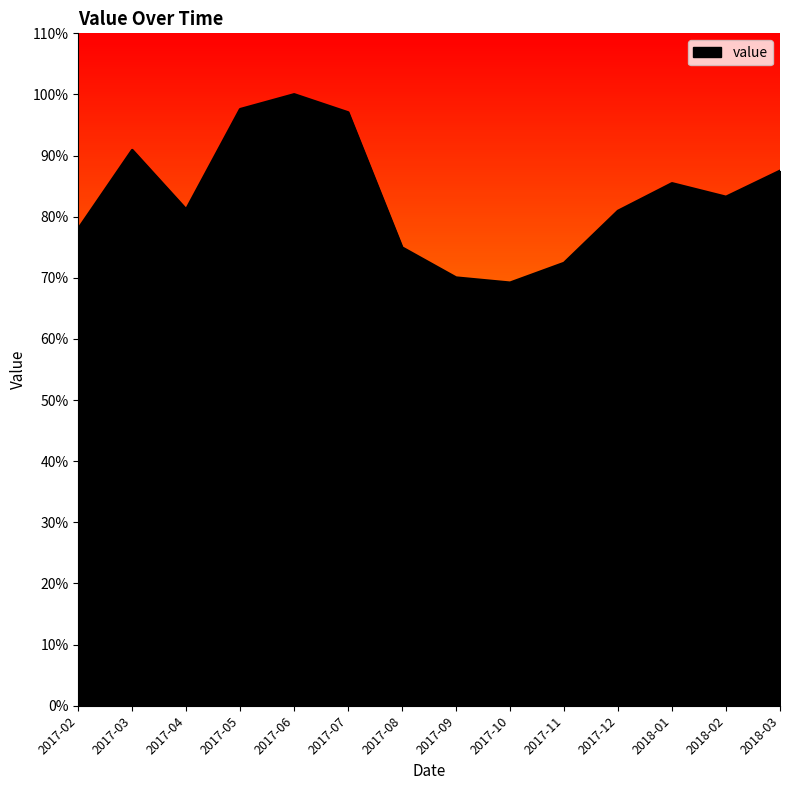

What is the minimum value shown in the chart?

69.2